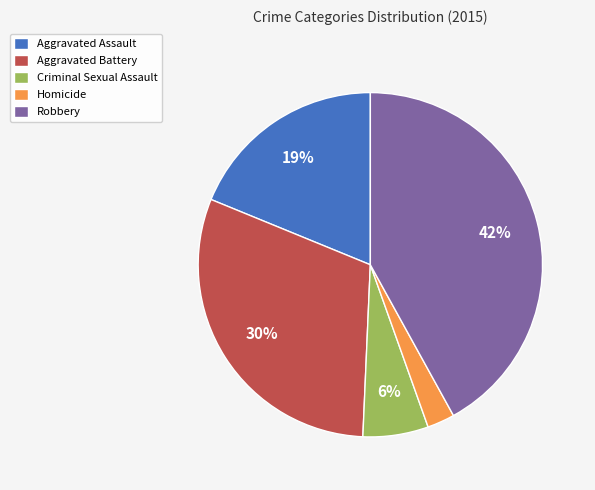

Combined, do Homicide and Aggravated Battery account for over 50%?

No